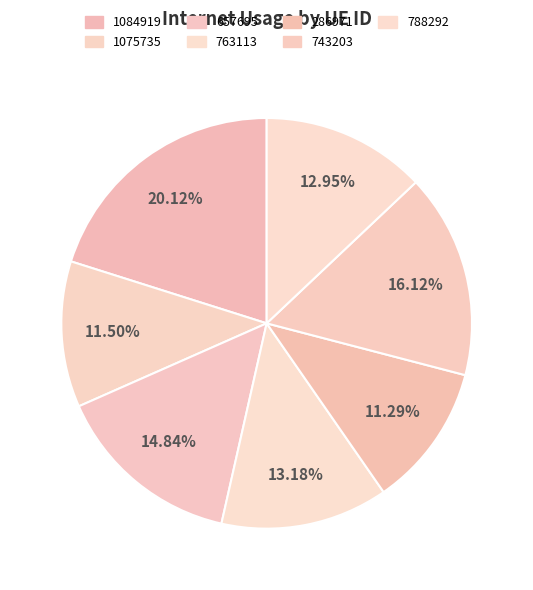

The 1075735 slice represents 1% of the pie. True or false?

False